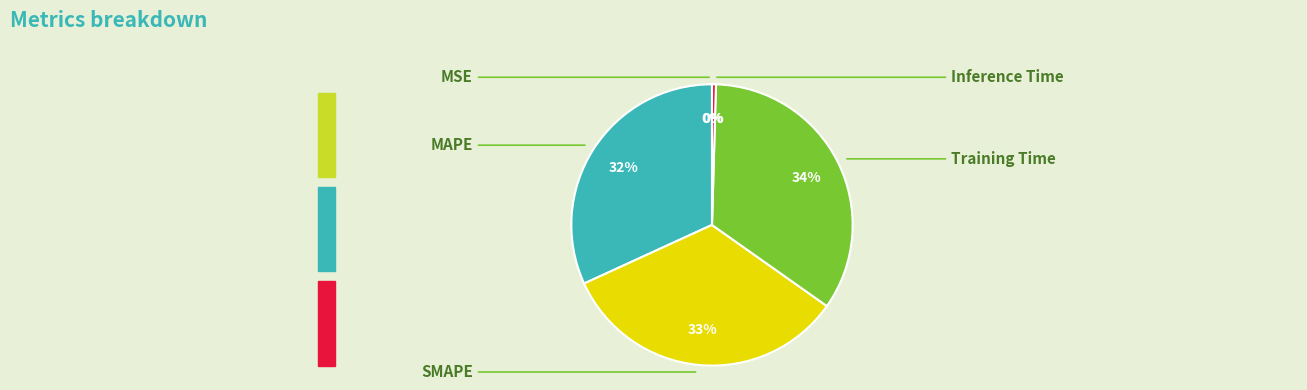

Which category has the smallest portion of the pie?

MSE